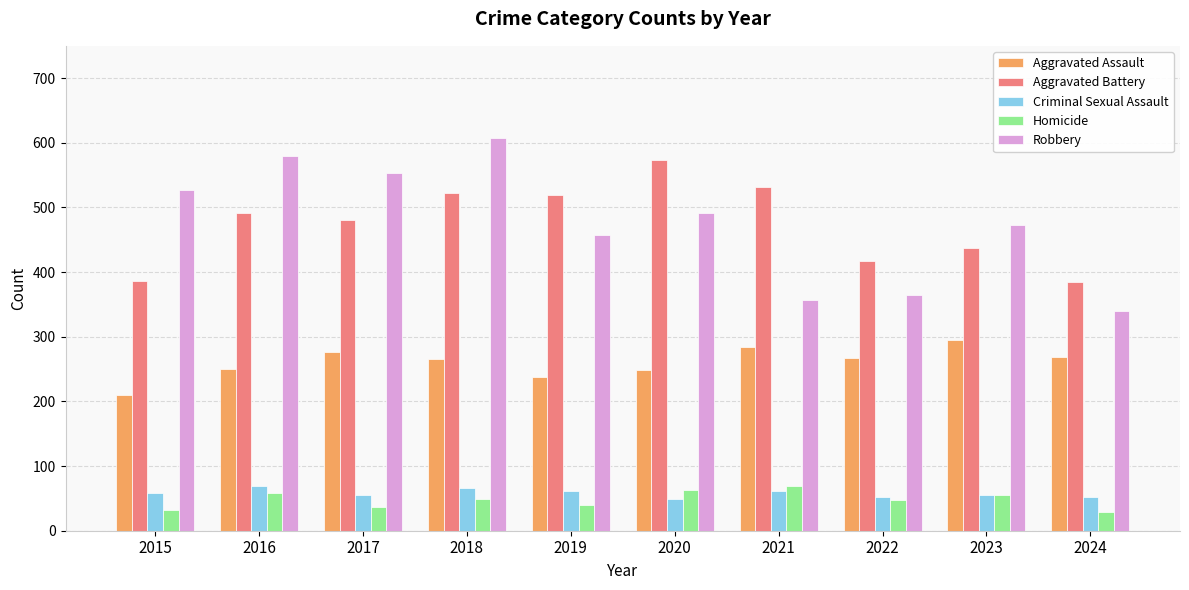

True or false: Aggravated Assault has a value of 276 at 2017.

True